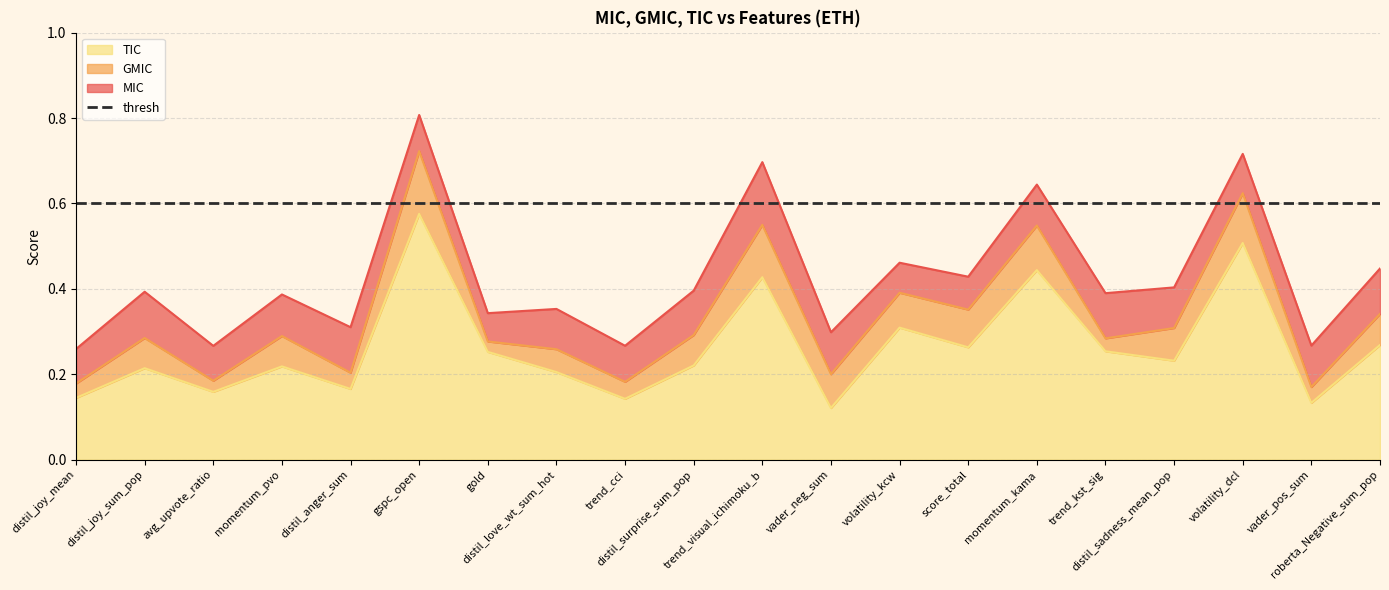

Which has a higher value, distil_joy_sum_pop or volatility_kcw?

volatility_kcw